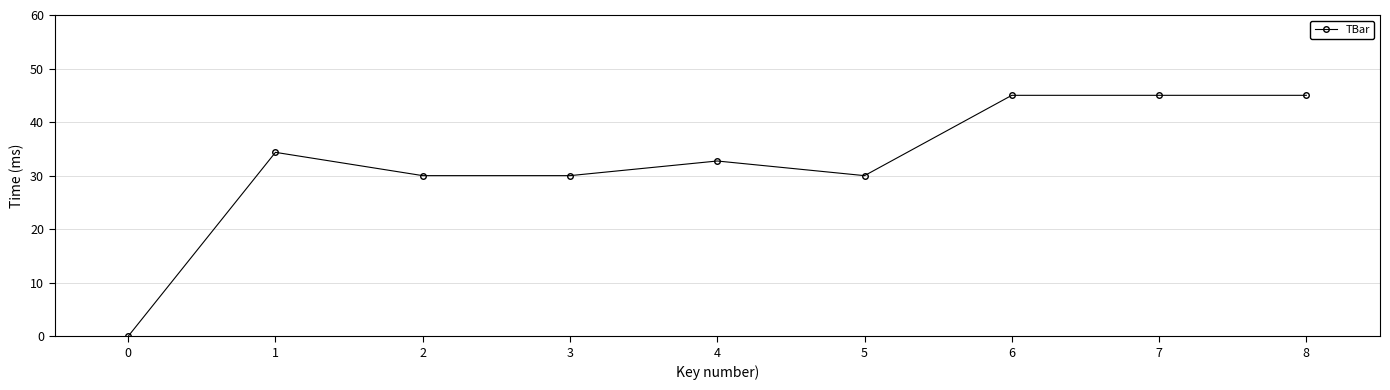

How many data points does each series have?

9